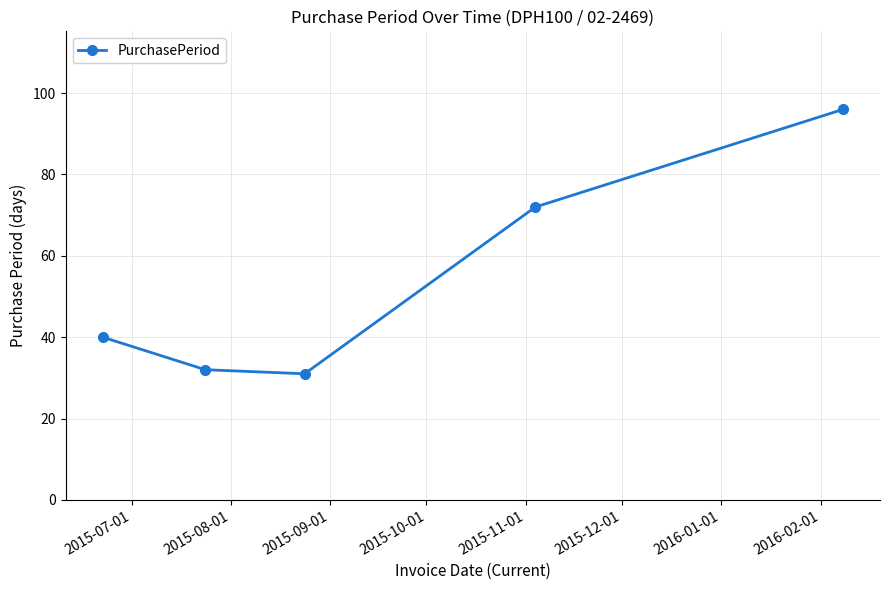

How many points are lower than both their immediate neighbors (excluding endpoints)?

1